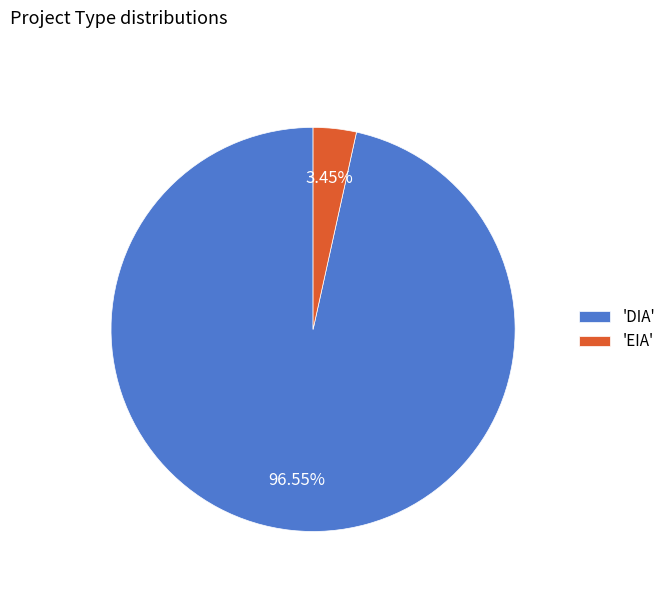

Which slice represents more than half of the pie?

'DIA'